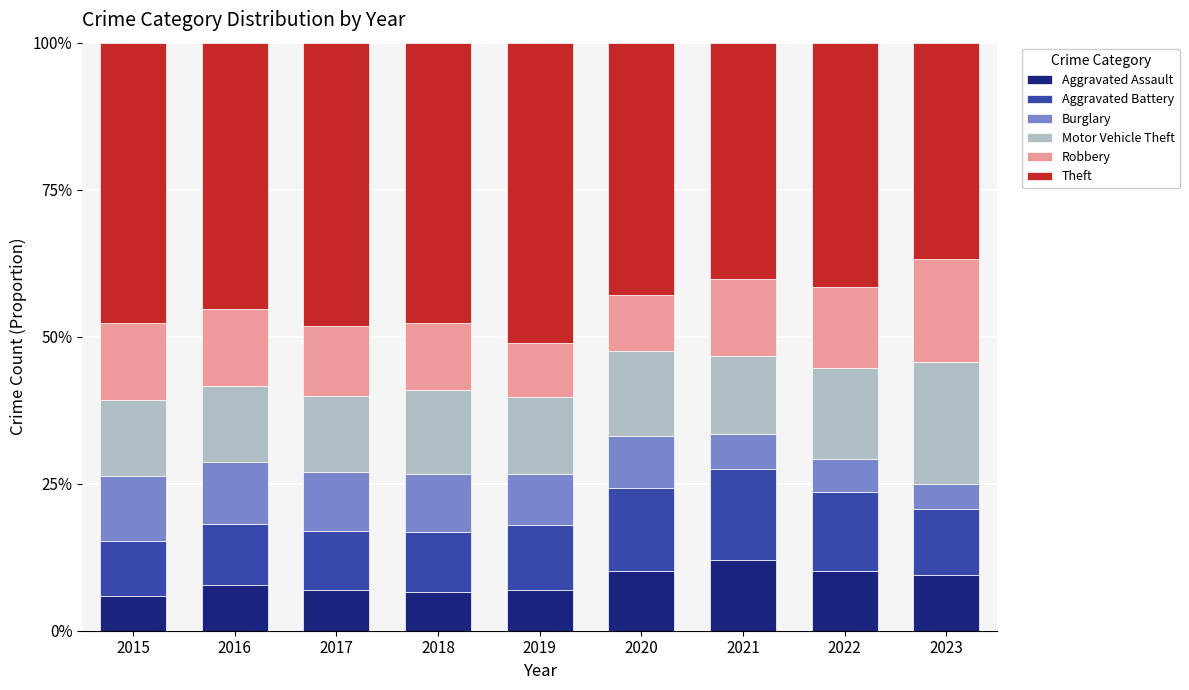

Is it true that Aggravated Assault equals 5.8 at 2015?

True